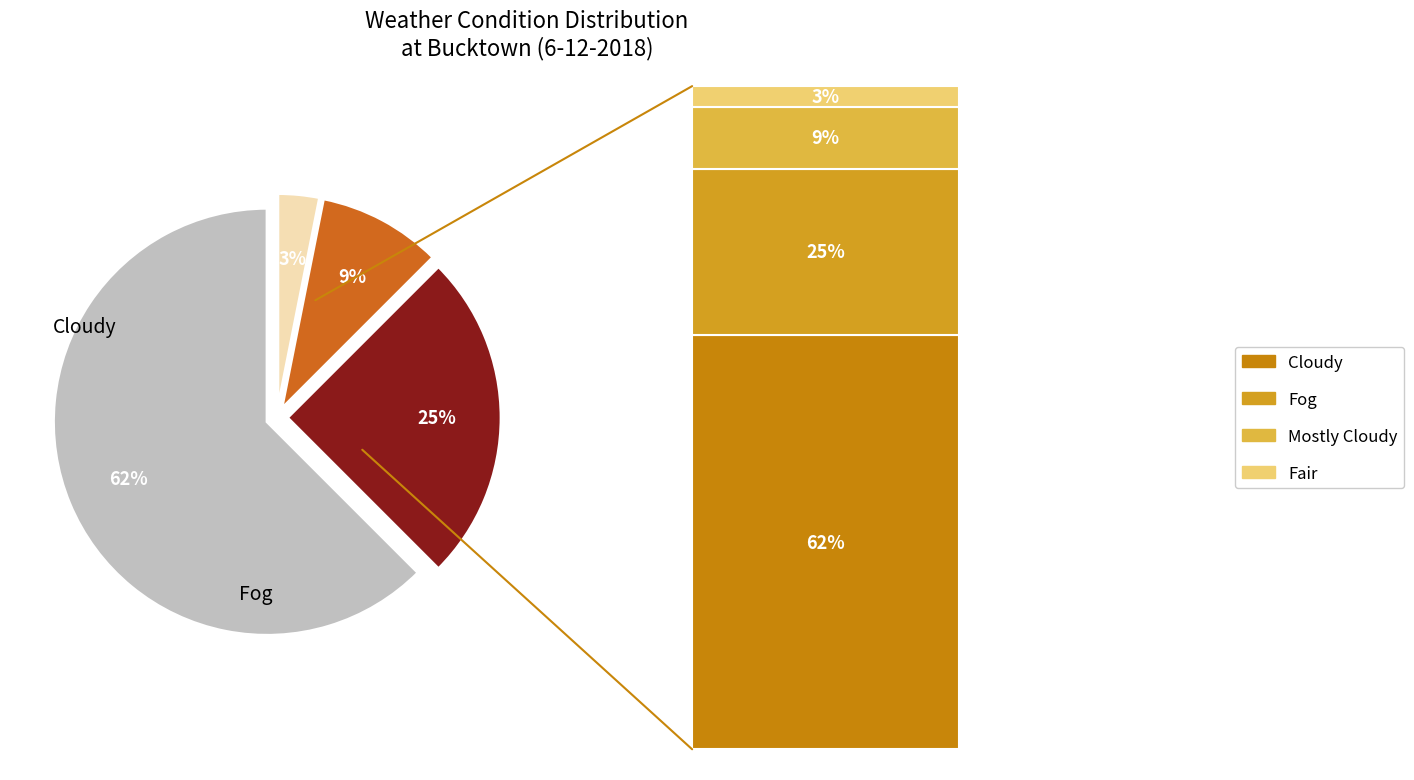

Is it true that Cloudy is 62% of the pie?

True